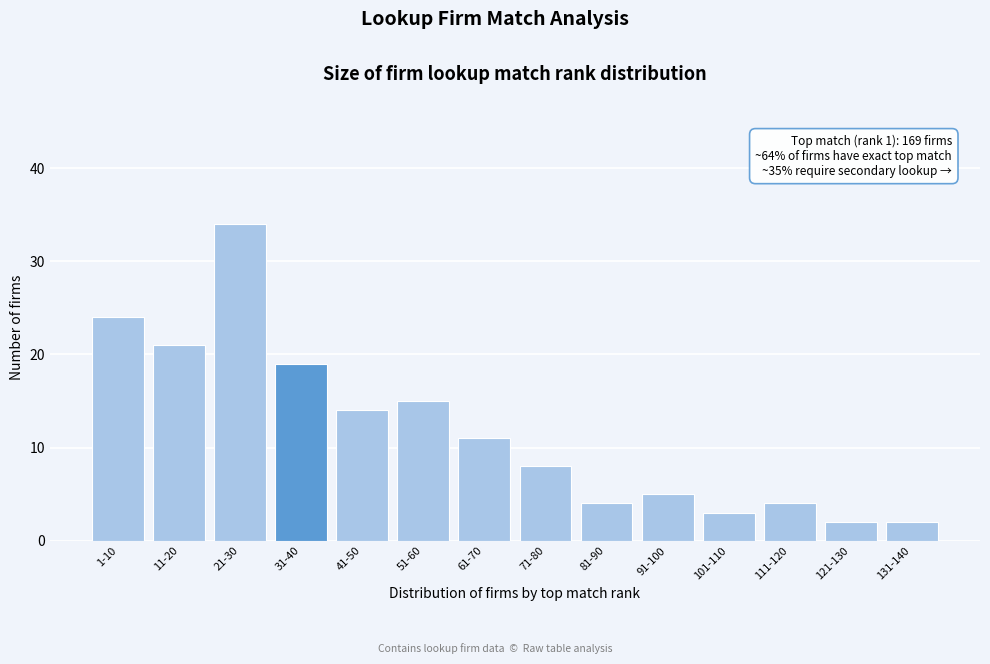

Reading left to right, extract all data points from this chart.

1-10=24	11-20=21	21-30=34	31-40=19	41-50=14	51-60=15	61-70=11	71-80=8	81-90=4	91-100=5	101-110=3	111-120=4	121-130=2	131-140=2